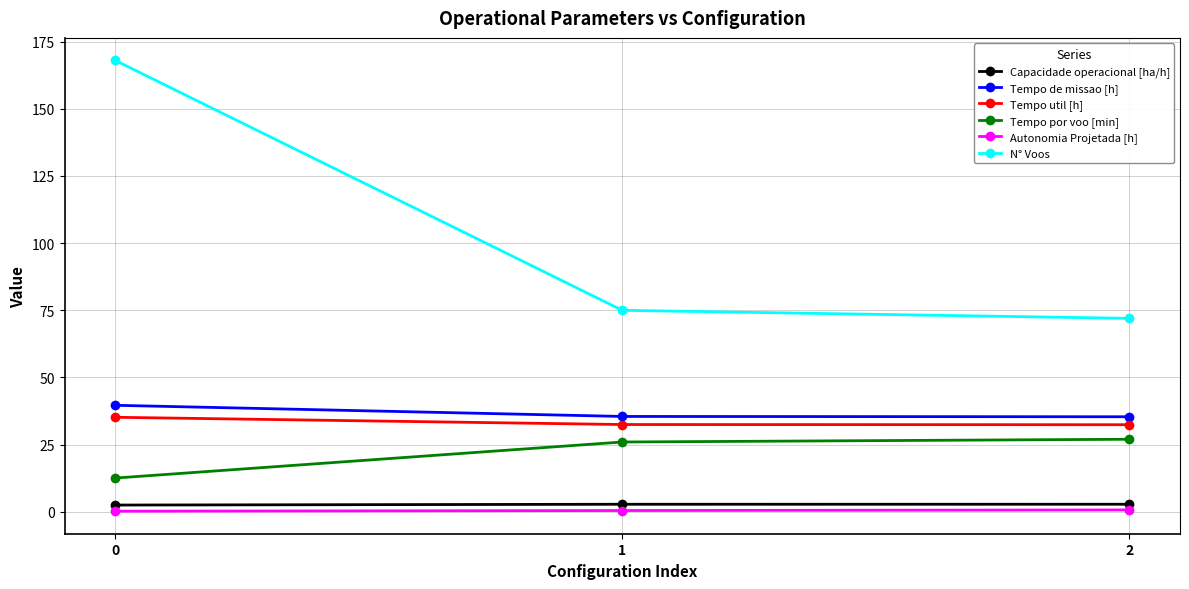

Which series has the largest total across all categories?

N° Voos